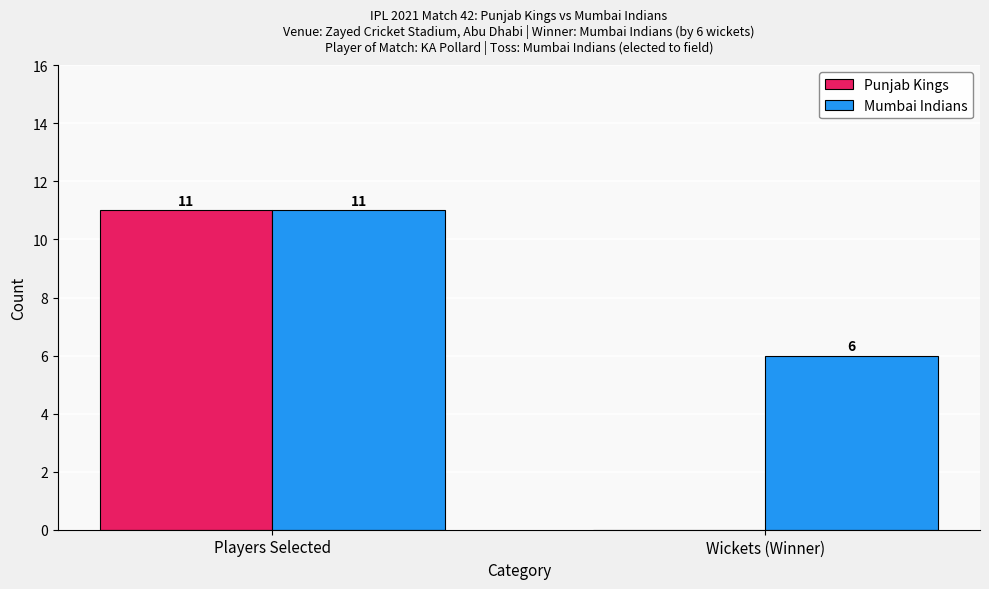

At which category is the sum across all series the highest?

Players Selected